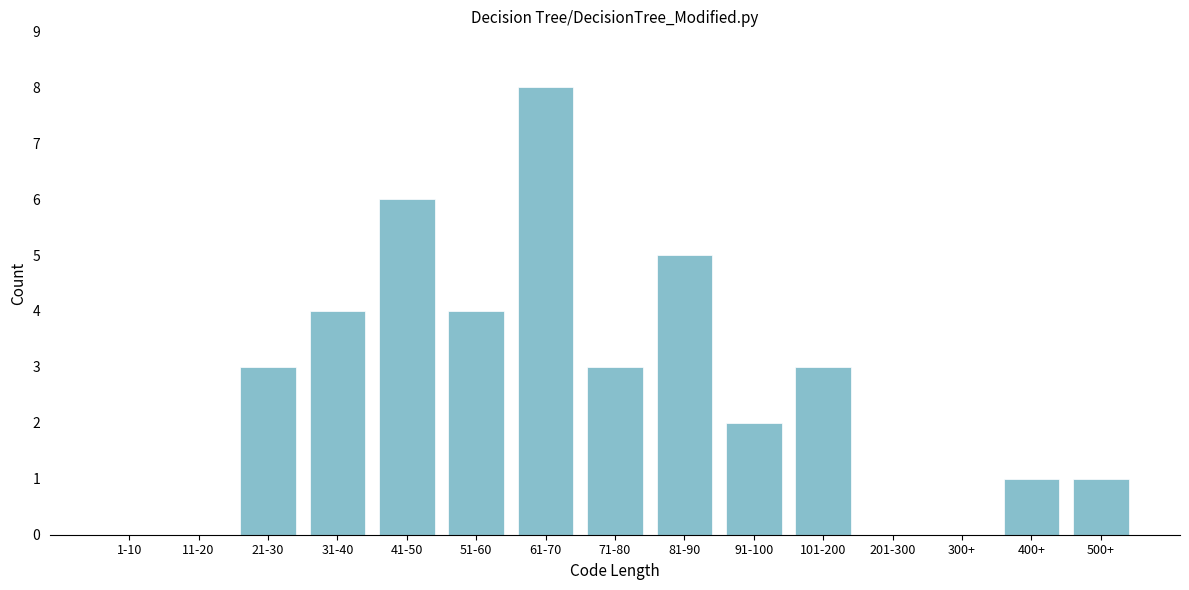

Reading right to left, list all the values displayed in this chart.

500+=1	400+=1	300+=0	201-300=0	101-200=3	91-100=2	81-90=5	71-80=3	61-70=8	51-60=4	41-50=6	31-40=4	21-30=3	11-20=0	1-10=0